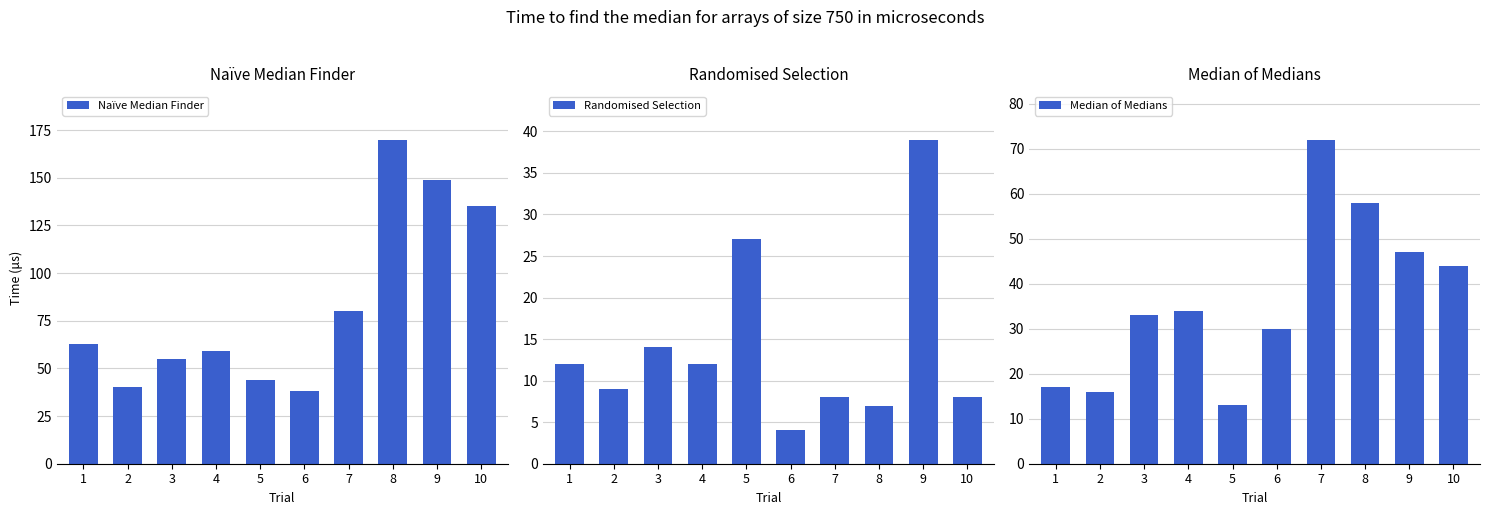

Reading left to right, transcribe all the data shown in this chart.

Naïve Median Finder: 1=63	2=40	3=55	4=59	5=44	6=38	7=80	8=170	9=149	10=135
Randomised Selection: 1=12	2=9	3=14	4=12	5=27	6=4	7=8	8=7	9=39	10=8
Median of Medians: 1=17	2=16	3=33	4=34	5=13	6=30	7=72	8=58	9=47	10=44